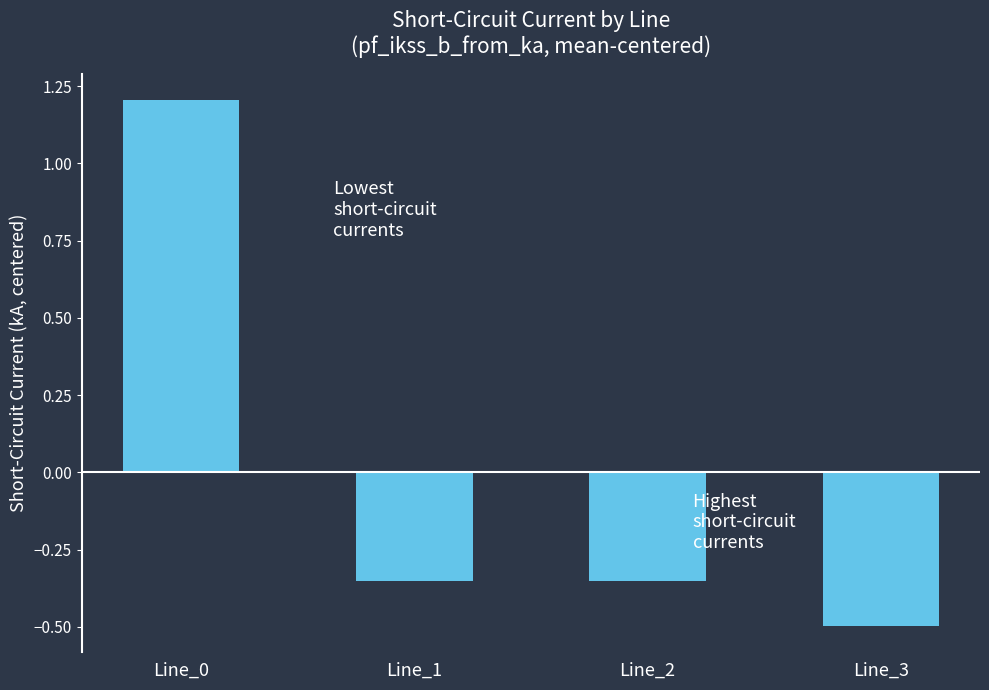

Does the chart contain any negative values?

Yes